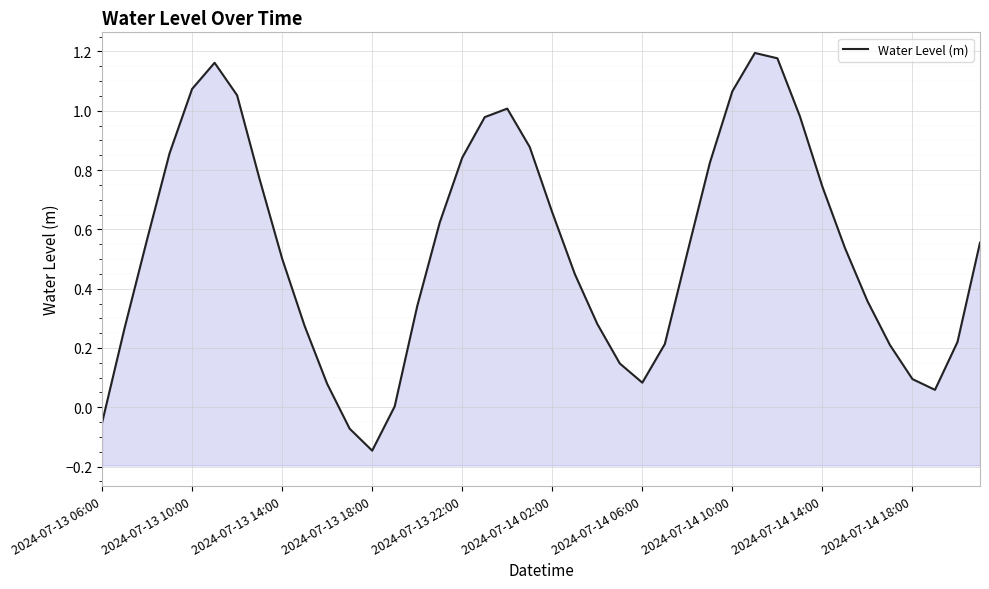

How many distinct data groups are displayed?

1